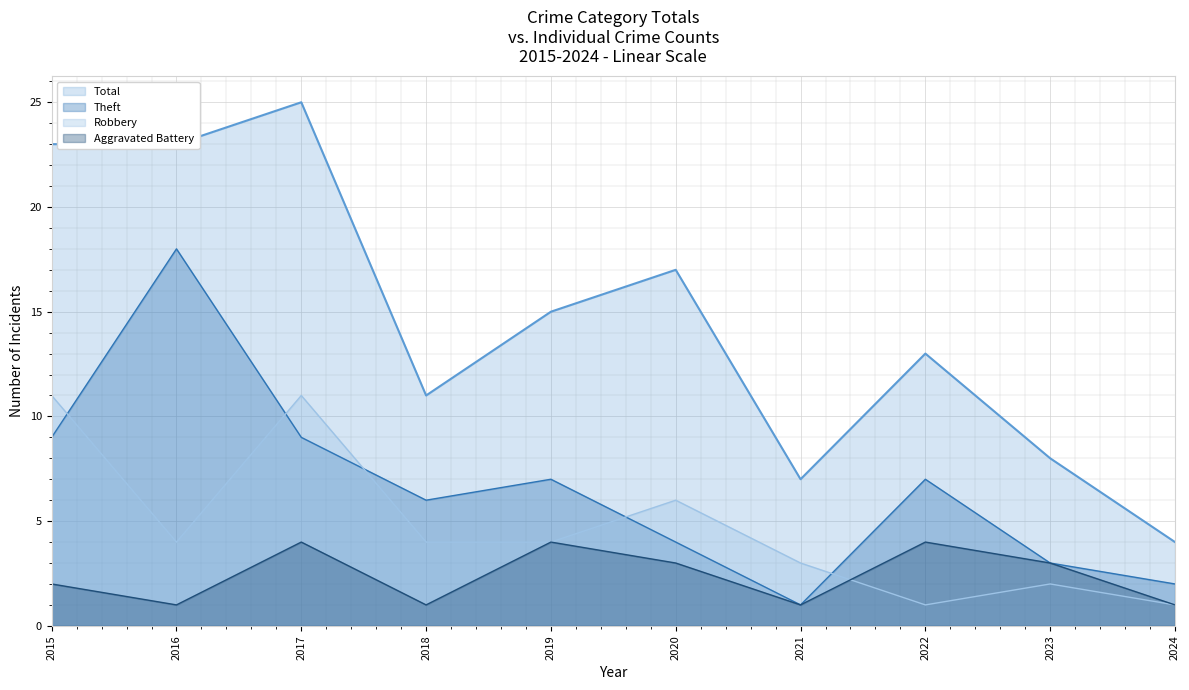

What is the value of the Total point at the 3rd from the left?

25